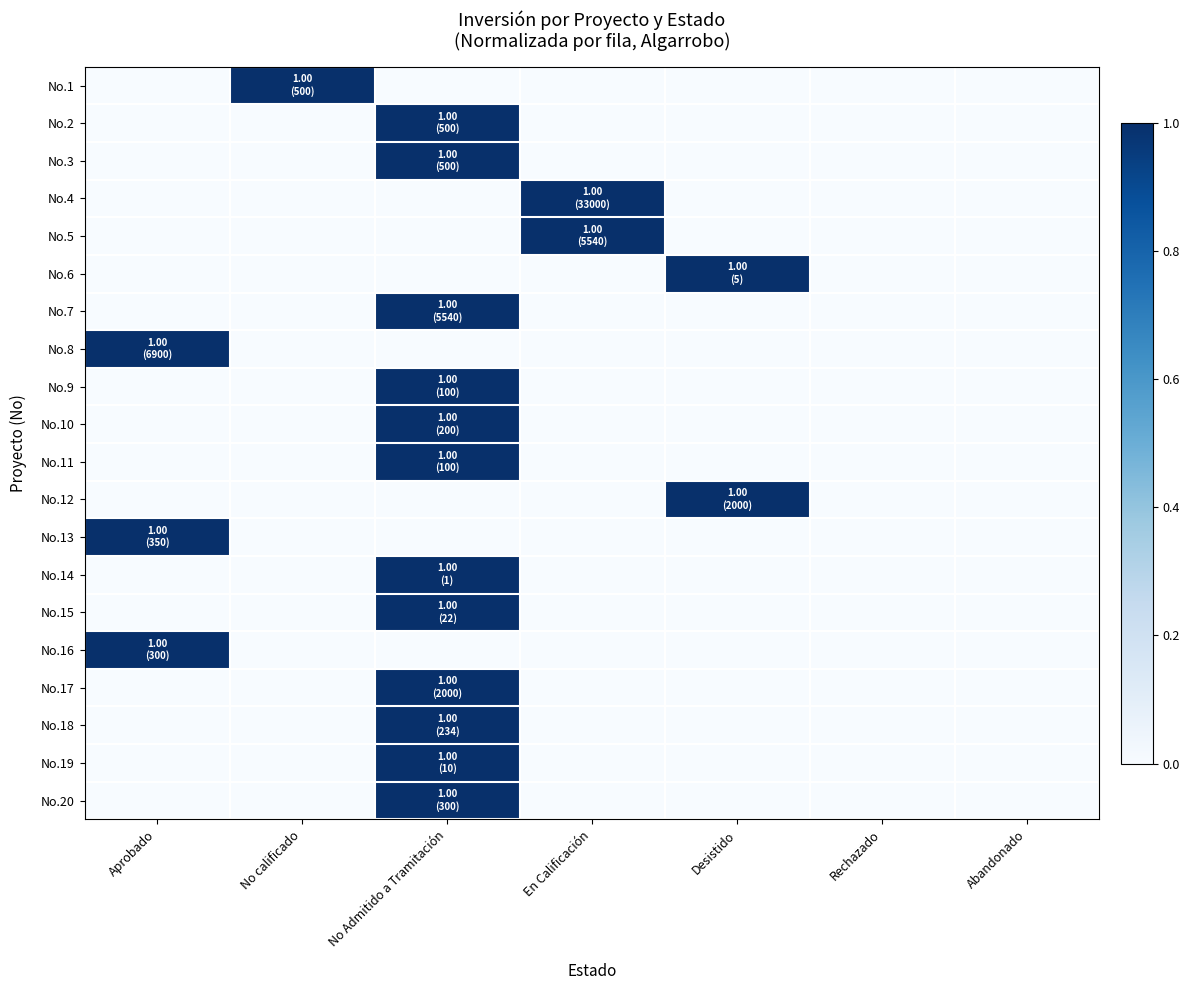

At how many categories does at least one series exceed 0?

5